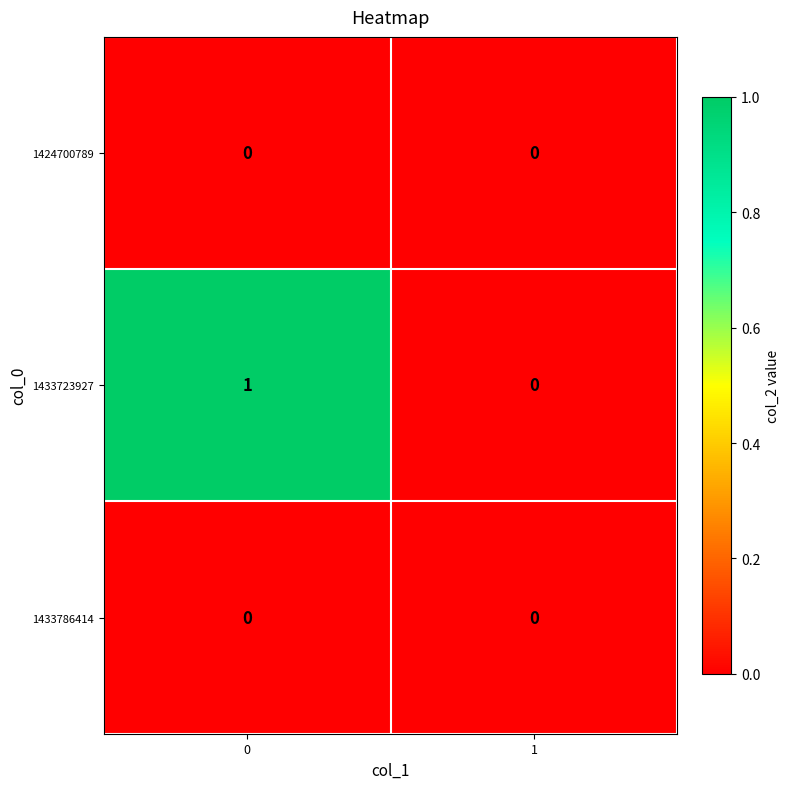

Is it true that 1433723927 equals 1 at 0?

True